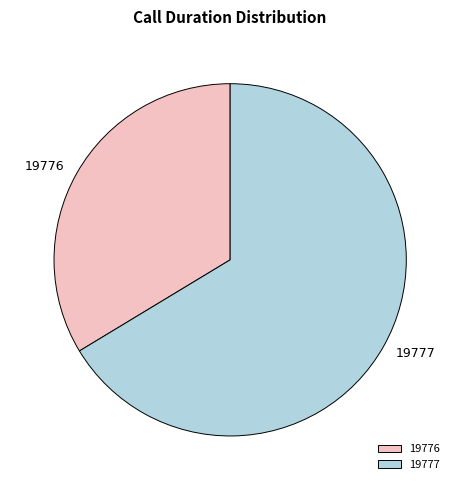

Which slice is the largest?

19777